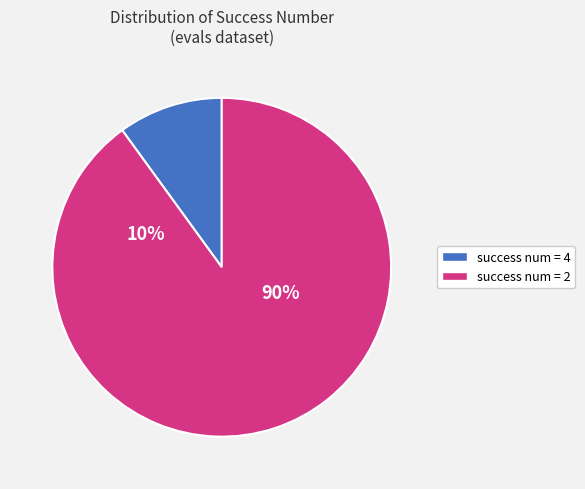

The evals=2 (success=2) slice represents 7% of the pie. True or false?

False